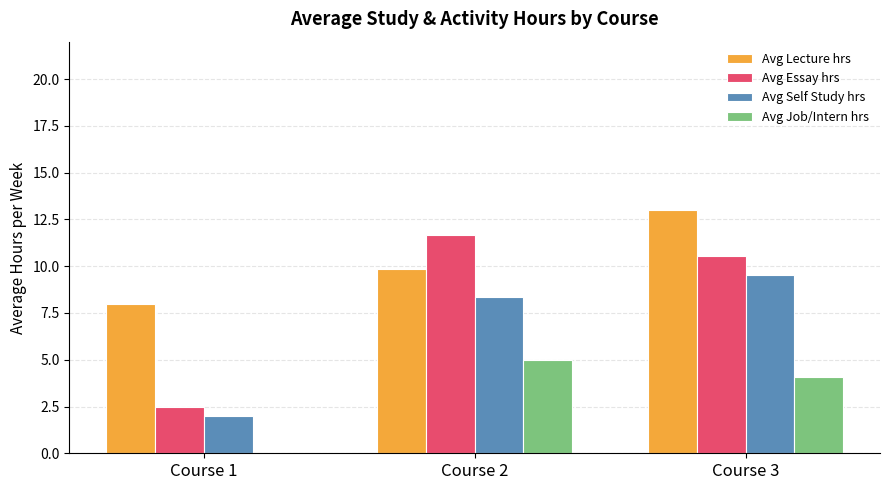

At which label does Avg Lecture hrs first exceed 9?

Course 2